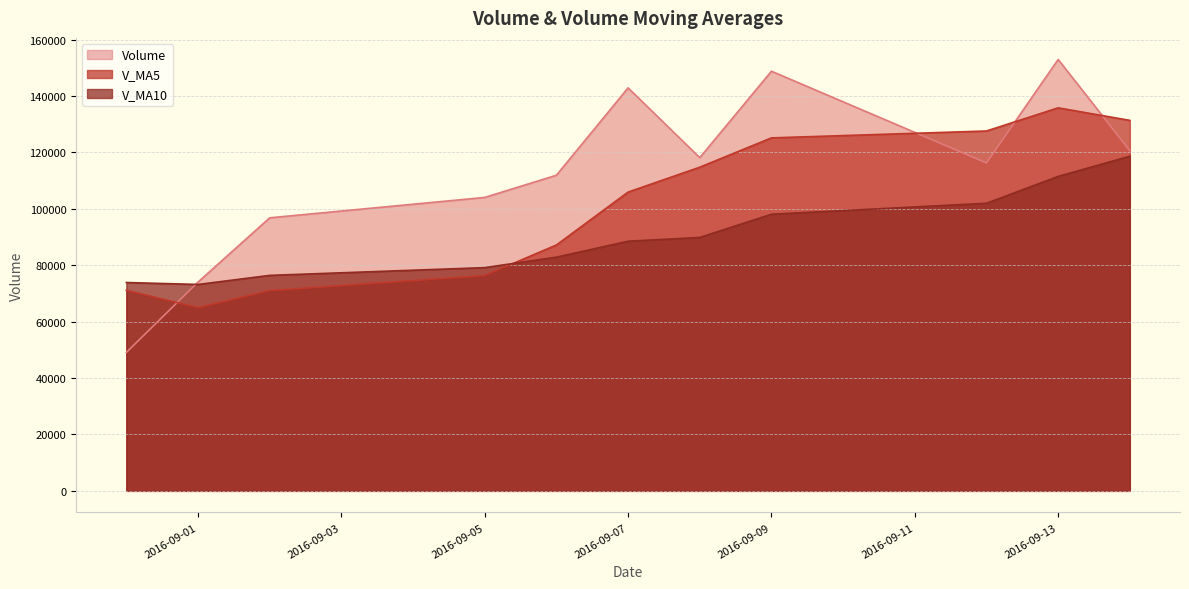

Rank the categories by v_ma5 value from lowest to highest.

2016-09-01, 2016-09-02, 2016-08-31, 2016-09-05, 2016-09-06, 2016-09-07, 2016-09-08, 2016-09-09, 2016-09-12, 2016-09-14, 2016-09-13